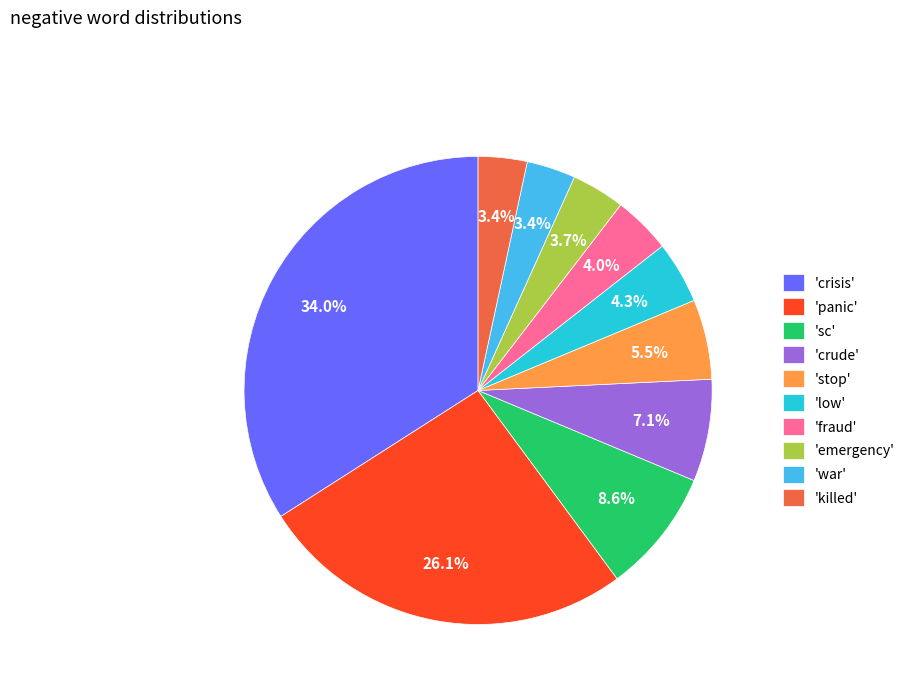

Approximately how many times larger is the value at 'sc' compared to 'panic'?

0.3